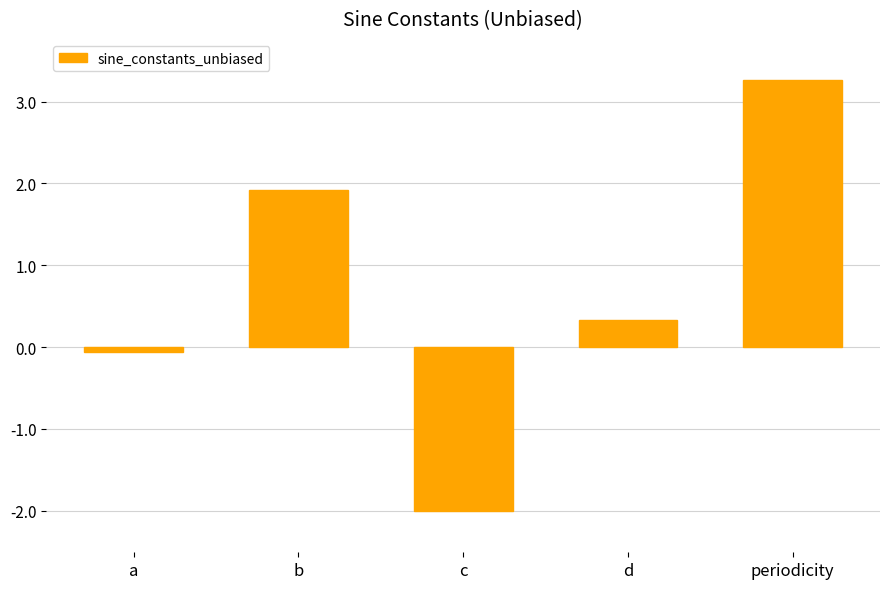

What is the label of the 1st bar from the left?

a